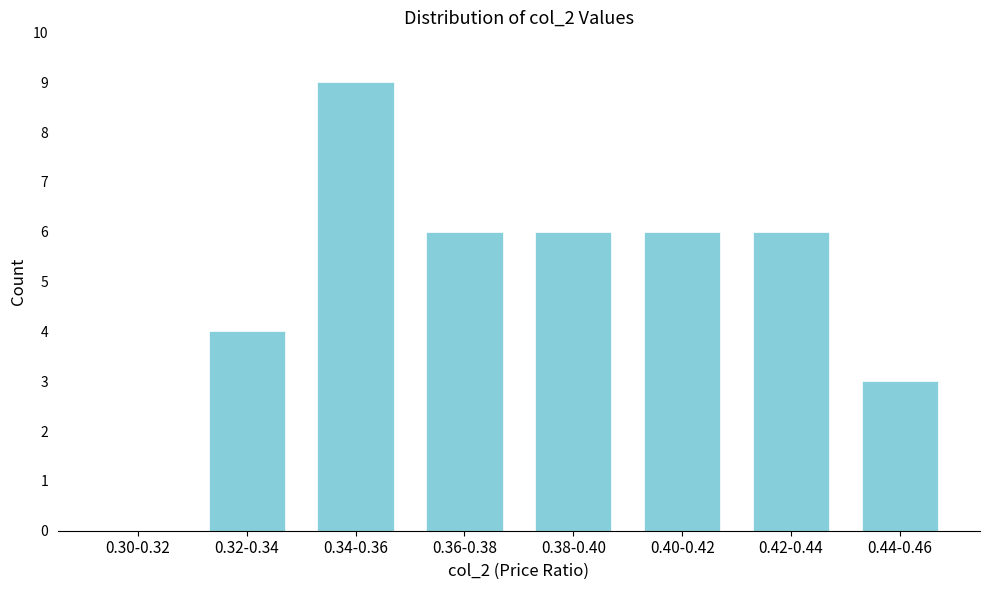

Reading left to right, extract all data points from this chart.

0.30-0.32=0	0.32-0.34=4	0.34-0.36=9	0.36-0.38=6	0.38-0.40=6	0.40-0.42=6	0.42-0.44=6	0.44-0.46=3